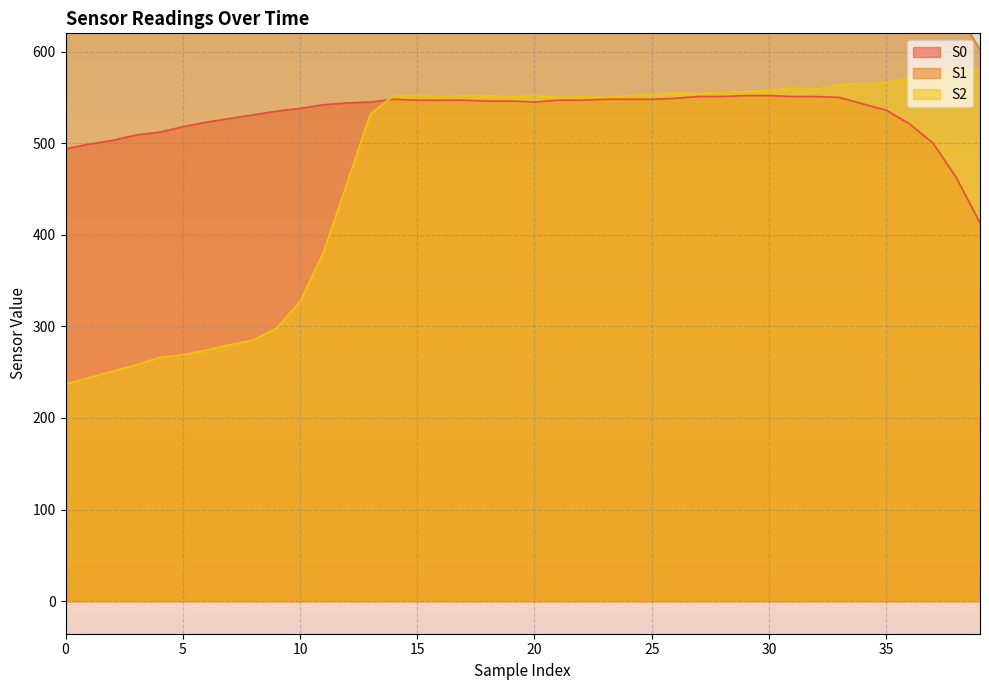

Which series has the largest total across all categories?

S1